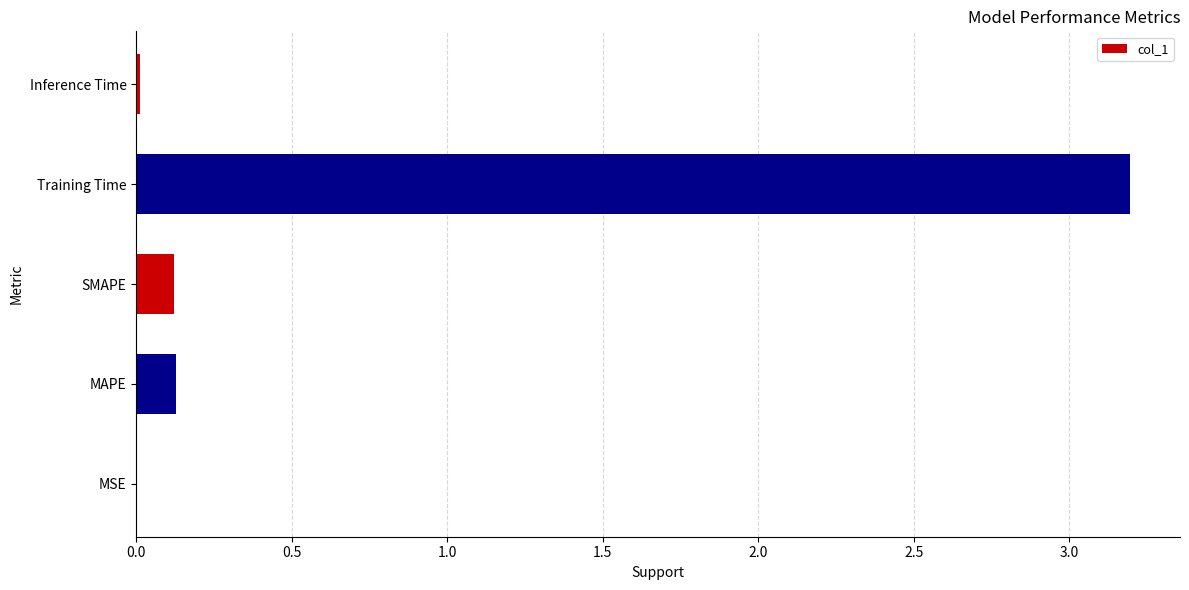

True or false: the data shows 3.2 at Training Time.

True